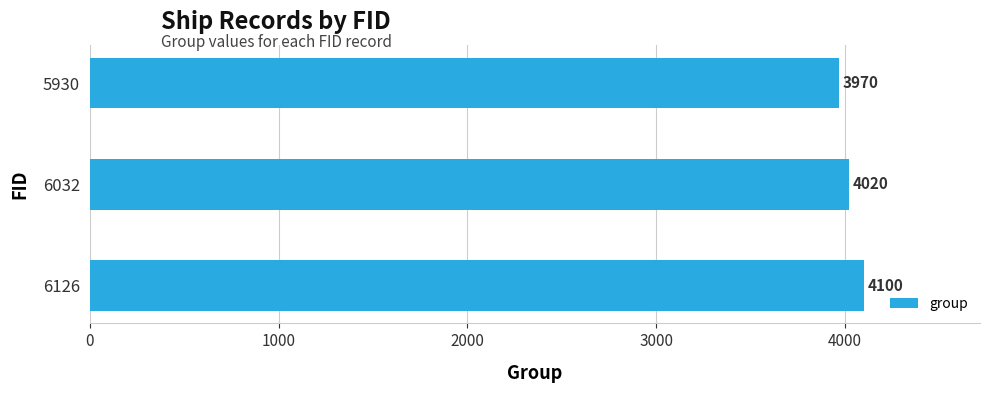

What is the maximum value shown in the chart?

4100